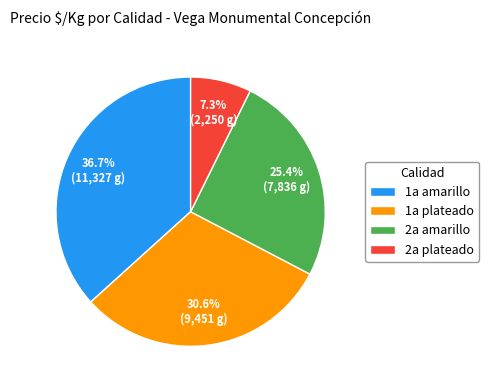

Rank the categories by value from highest to lowest.

1a amarillo, 1a plateado, 2a amarillo, 2a plateado